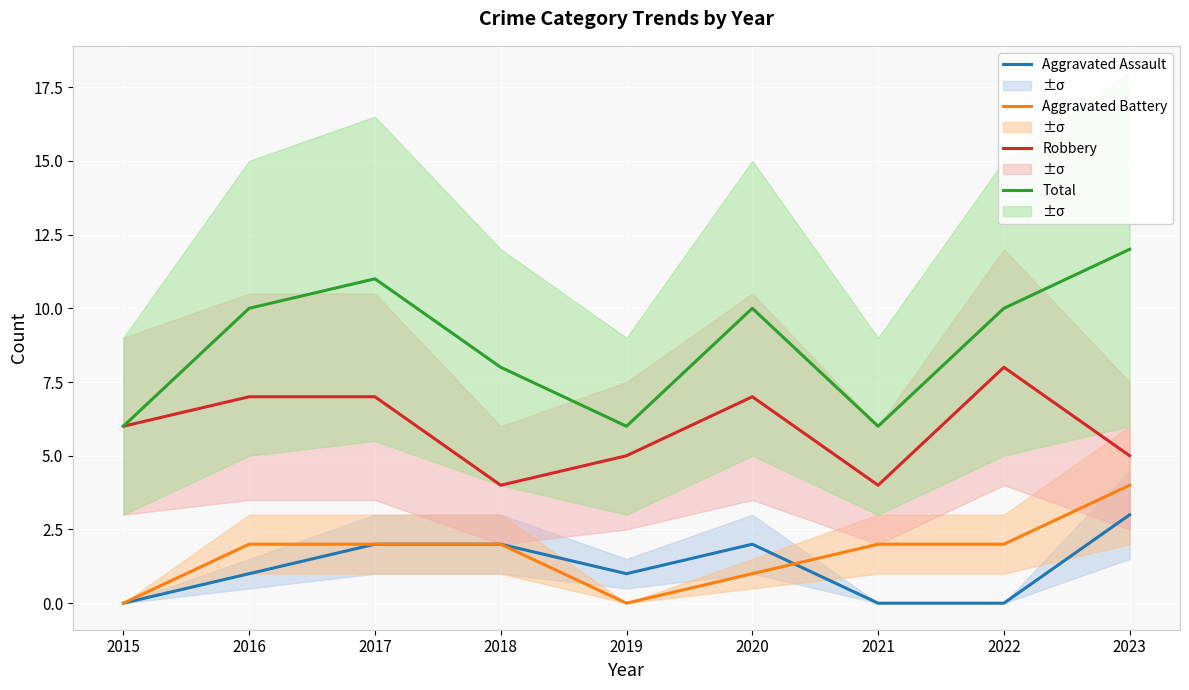

What is the sum of all Aggravated Battery values?

15